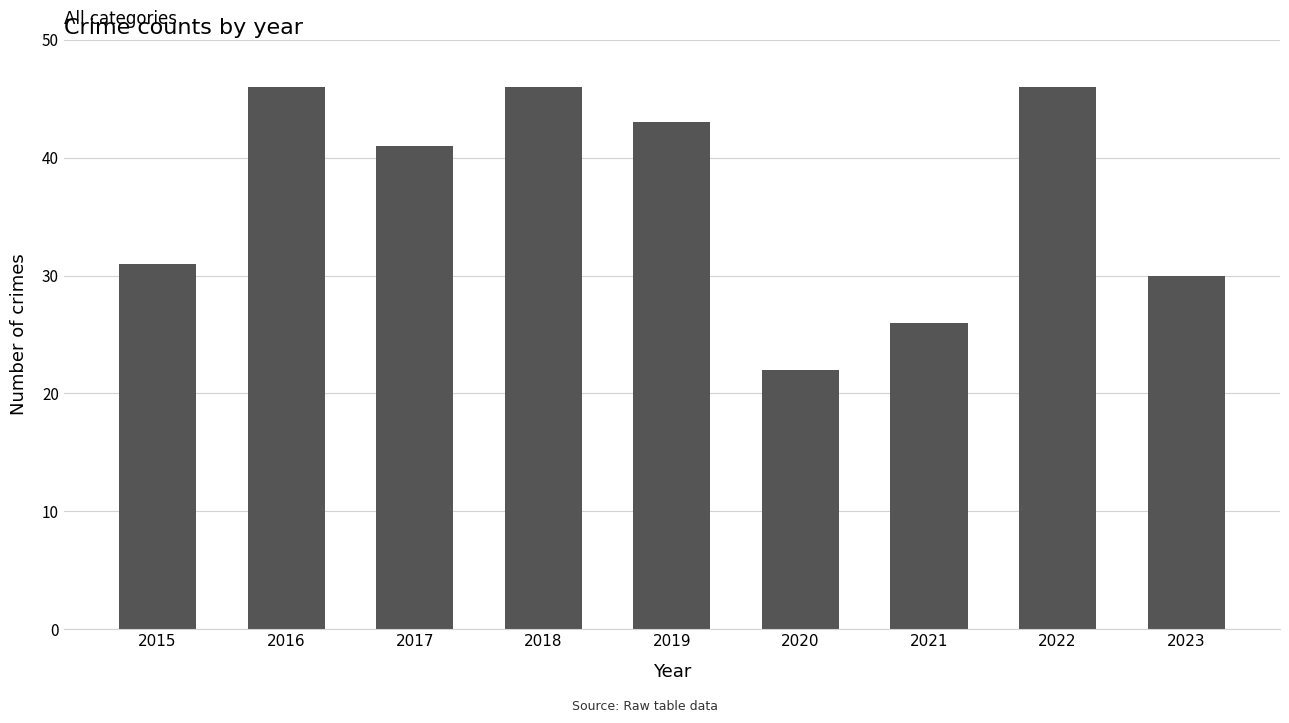

What is the change in value from 2016 to 2017?

-5